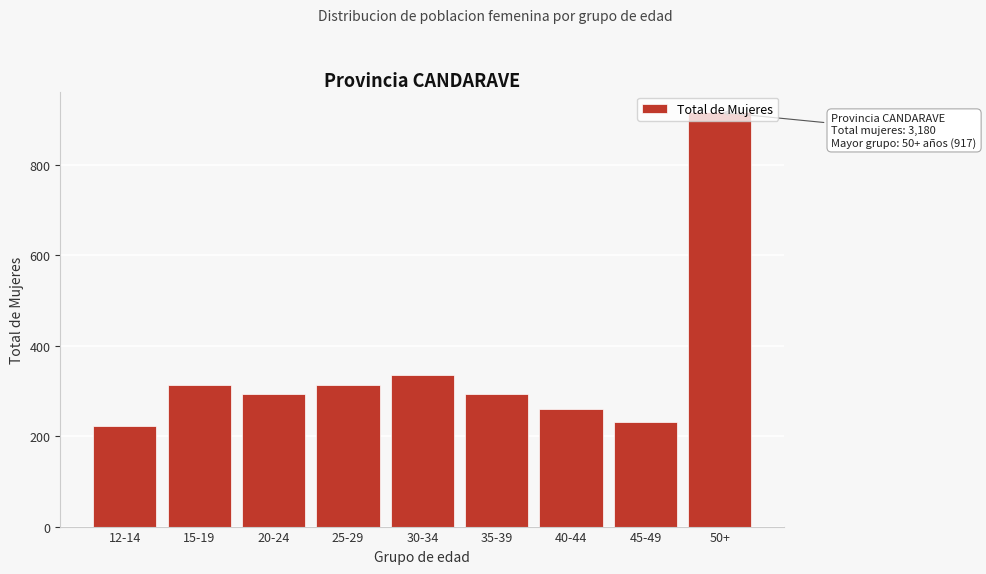

Between 15-19 and 20-24, which is larger?

15-19